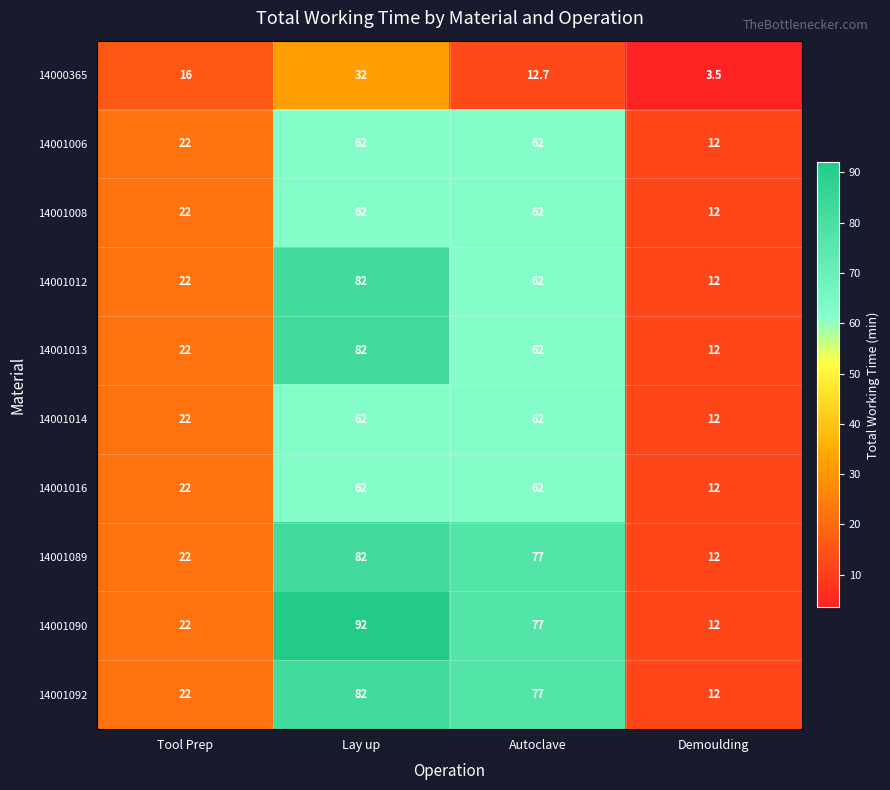

What is the difference between the highest and lowest values at Autoclave?

64.3